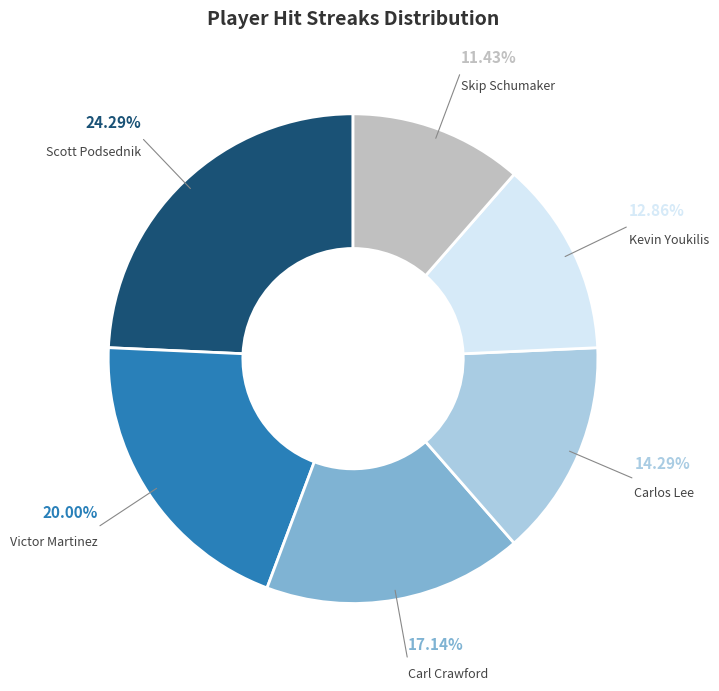

Is there a majority slice in this chart?

No